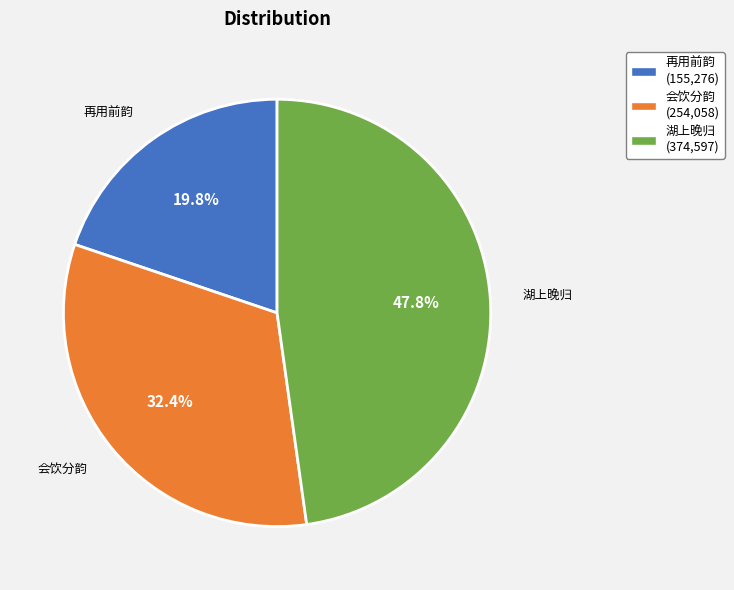

Approximately how many times larger is the value at 再用前韵 (155,276) compared to 会饮分韵 (254,058)?

0.6